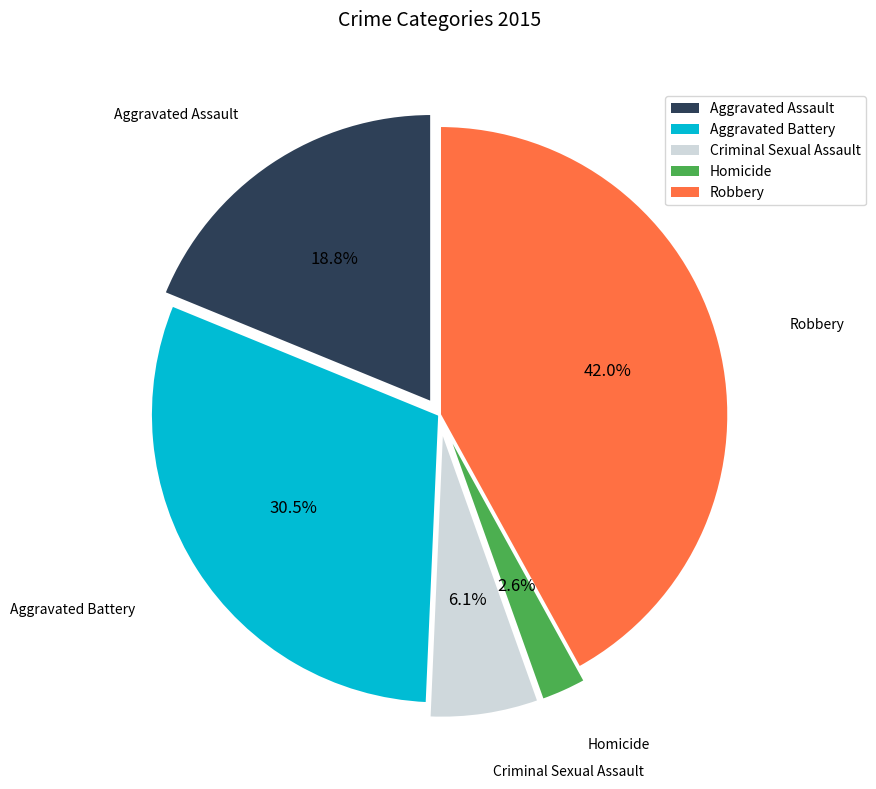

How many slices are in this pie chart?

5